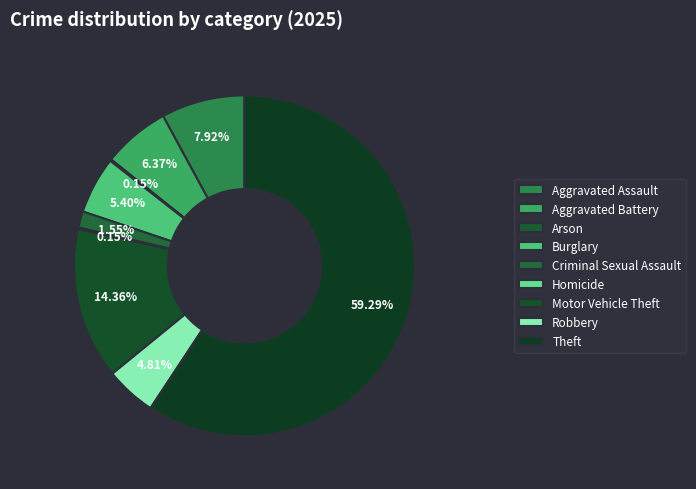

True or false: Burglary accounts for 5% of the total.

True